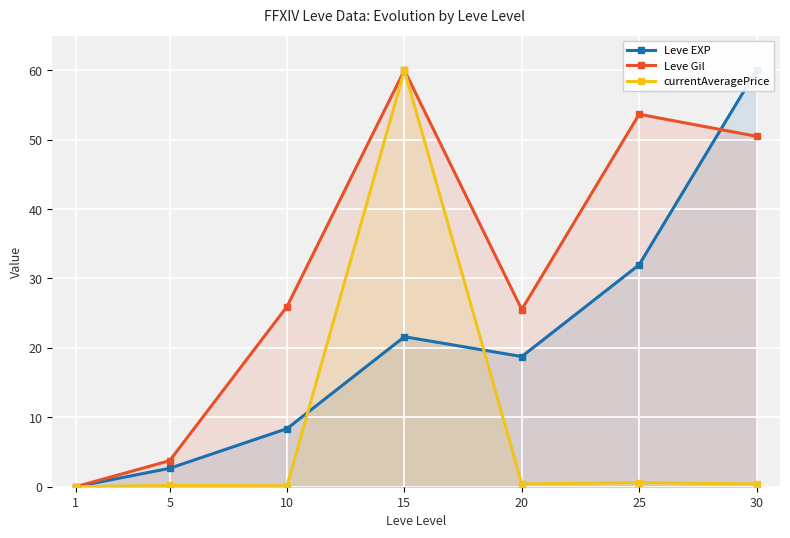

How many values in Leve Gil are above zero?

6